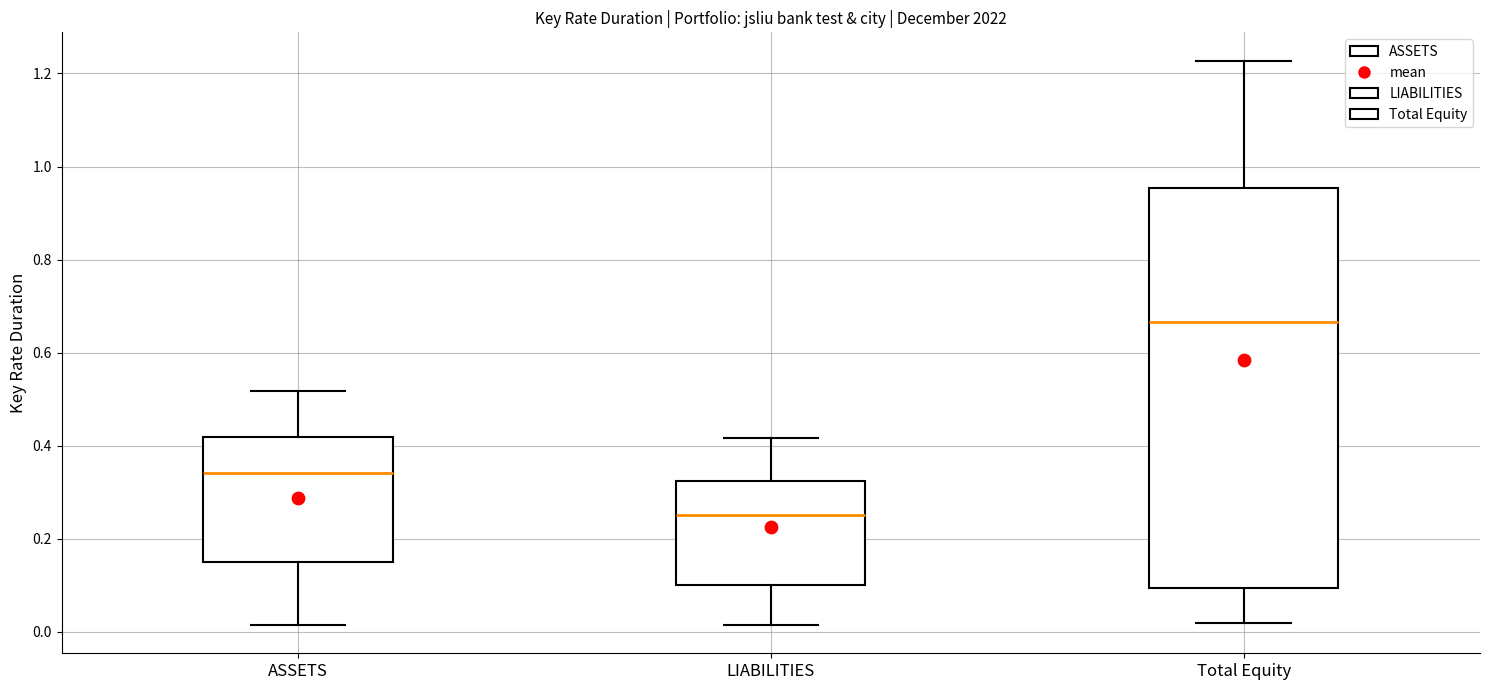

Reading left to right, read every box against the y-axis: the position of its median line, the range the box covers, and the ends of its whiskers. The values are not printed on the chart, so give them approximately, as read against the axis.

ASSETS: median 0.34, box 0.16 to 0.42, whiskers 0.02 to 0.52
LIABILITIES: median 0.26, box 0.10 to 0.32, whiskers 0.02 to 0.42
Total Equity: median 0.66, box 0.10 to 0.96, whiskers 0.02 to 1.22